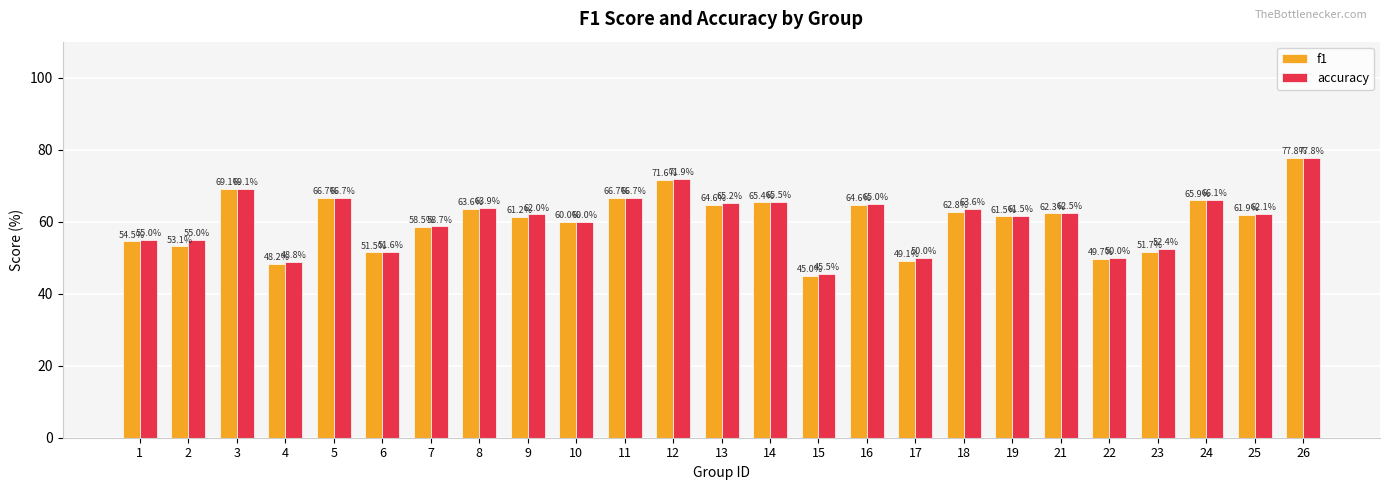

What are all the series names shown in the legend?

f1, accuracy